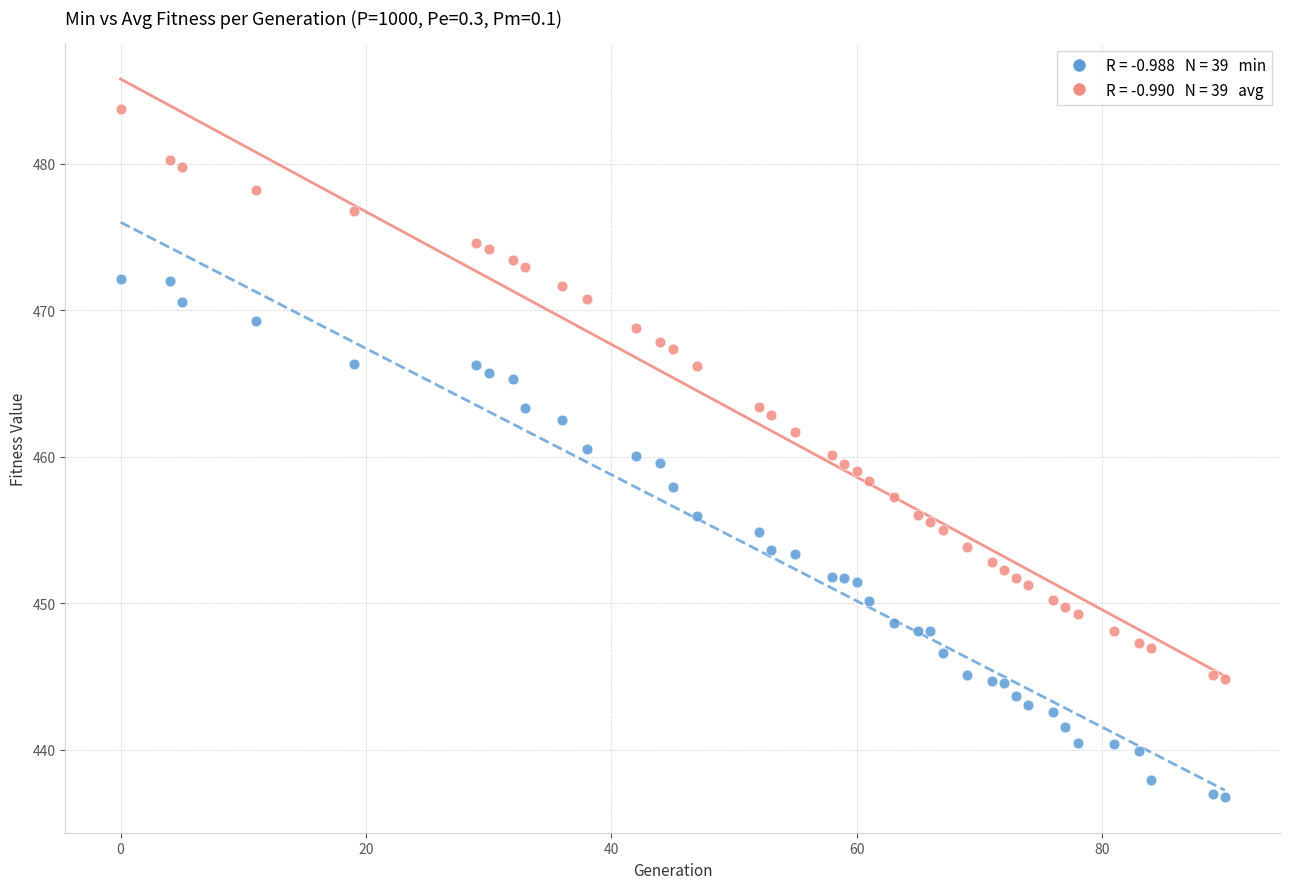

Across all data points, what is the range of Y values (max minus min)?

47.0